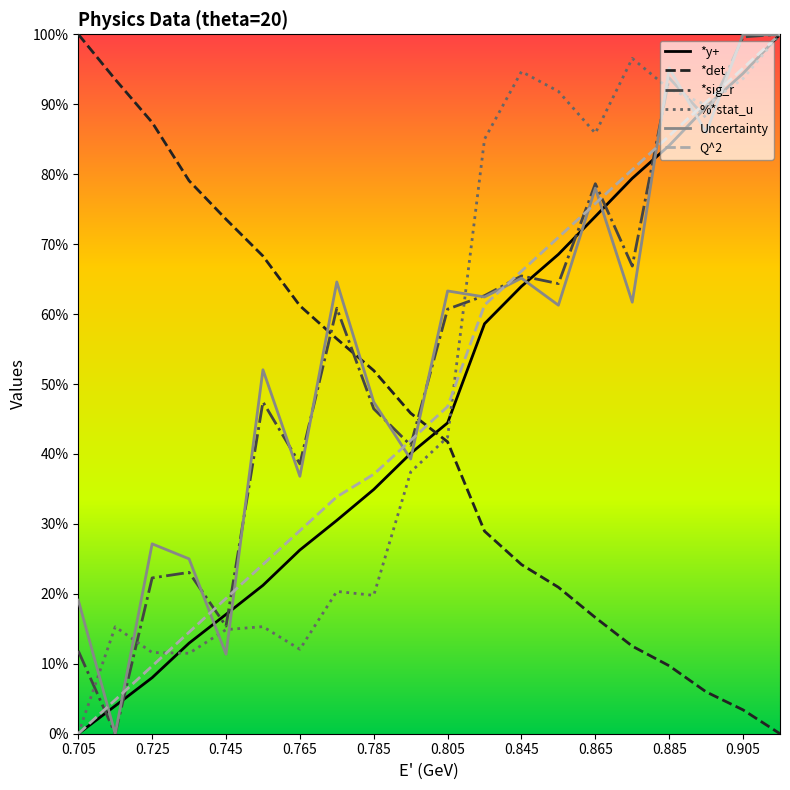

Is this an area chart (filled region under the line)?

No